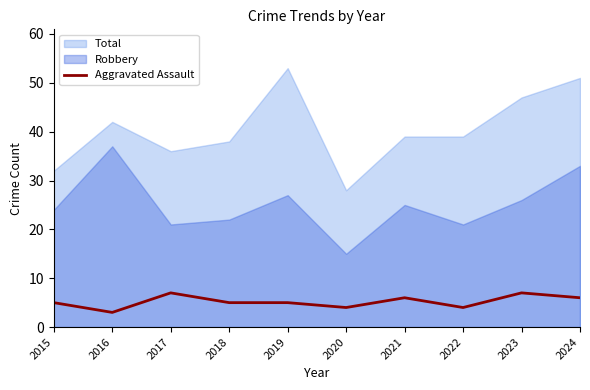

At 2023, list the series in order from largest to smallest.

Total, Robbery, Aggravated Assault